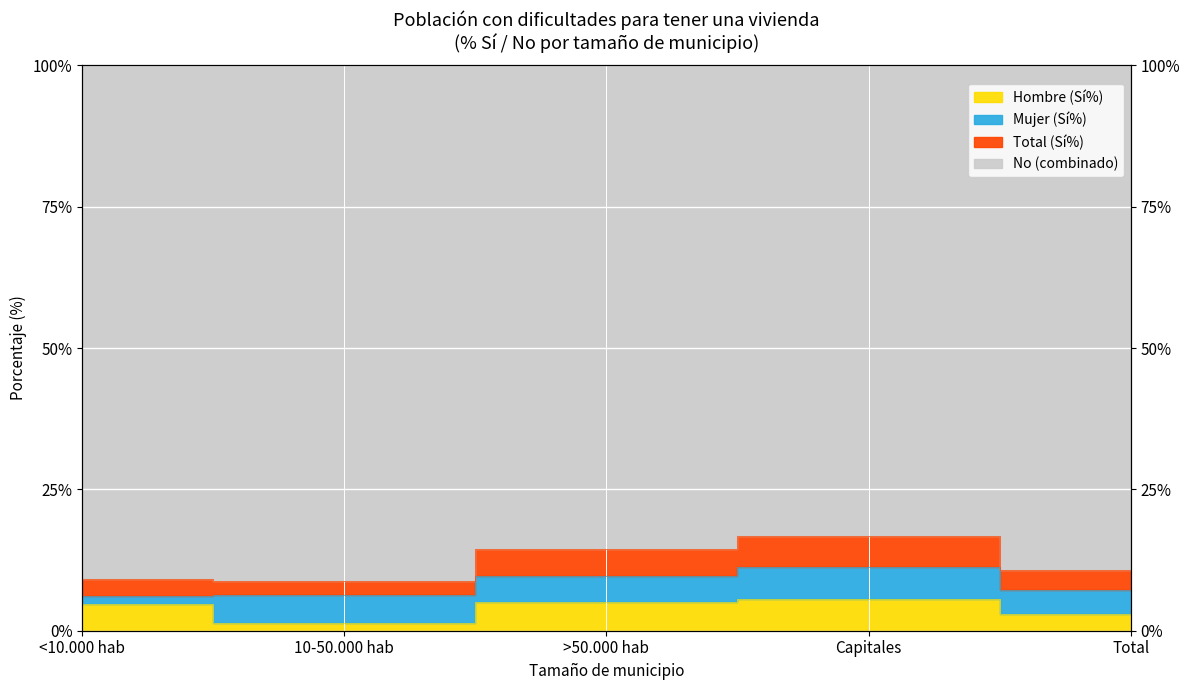

At which category is the sum across all series the highest?

Capitales